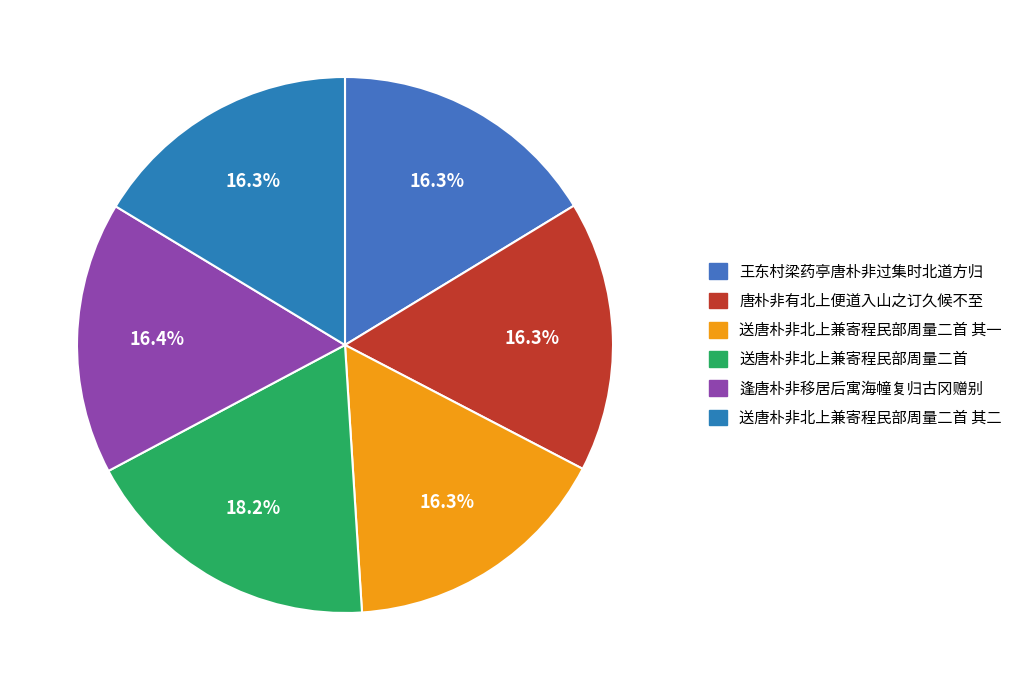

Is there a majority slice in this chart?

No